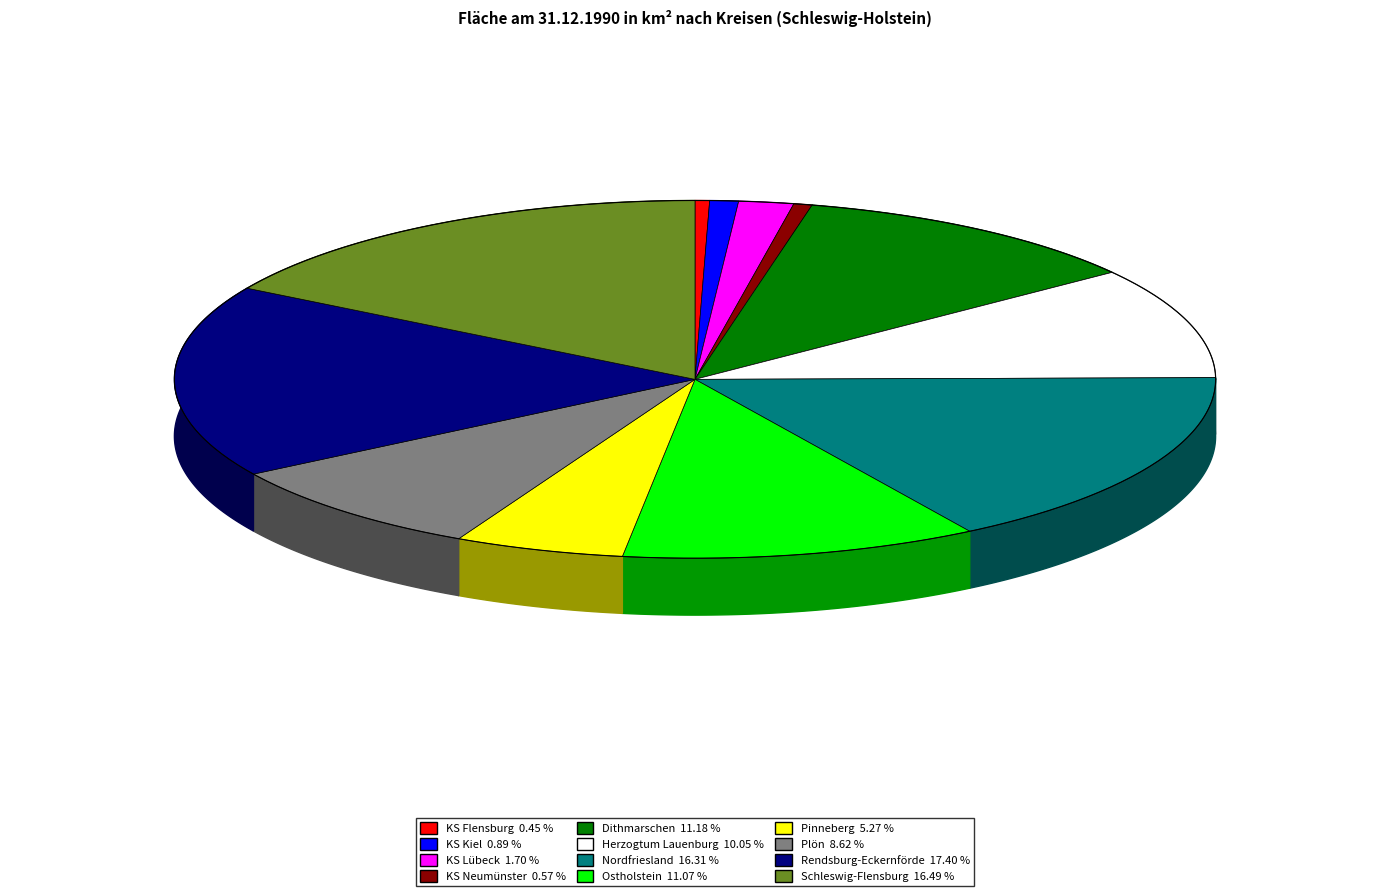

Combined, do Nordfriesland and Schleswig-Flensburg account for over 50%?

No